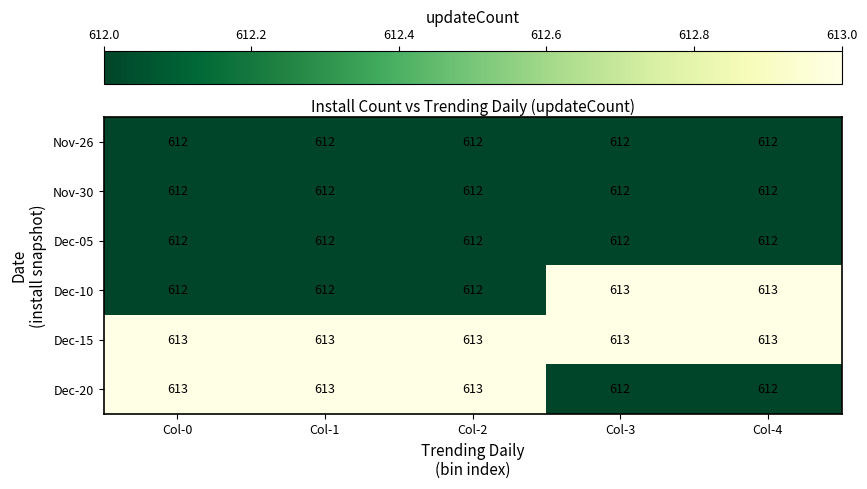

How many Dec-20 values are between 612 and 613?

5